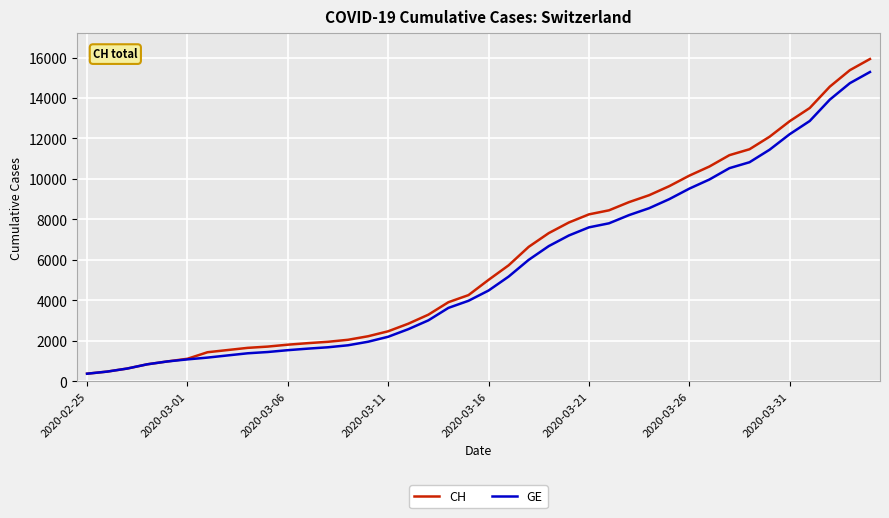

What is the highest value of the GE series?

15284